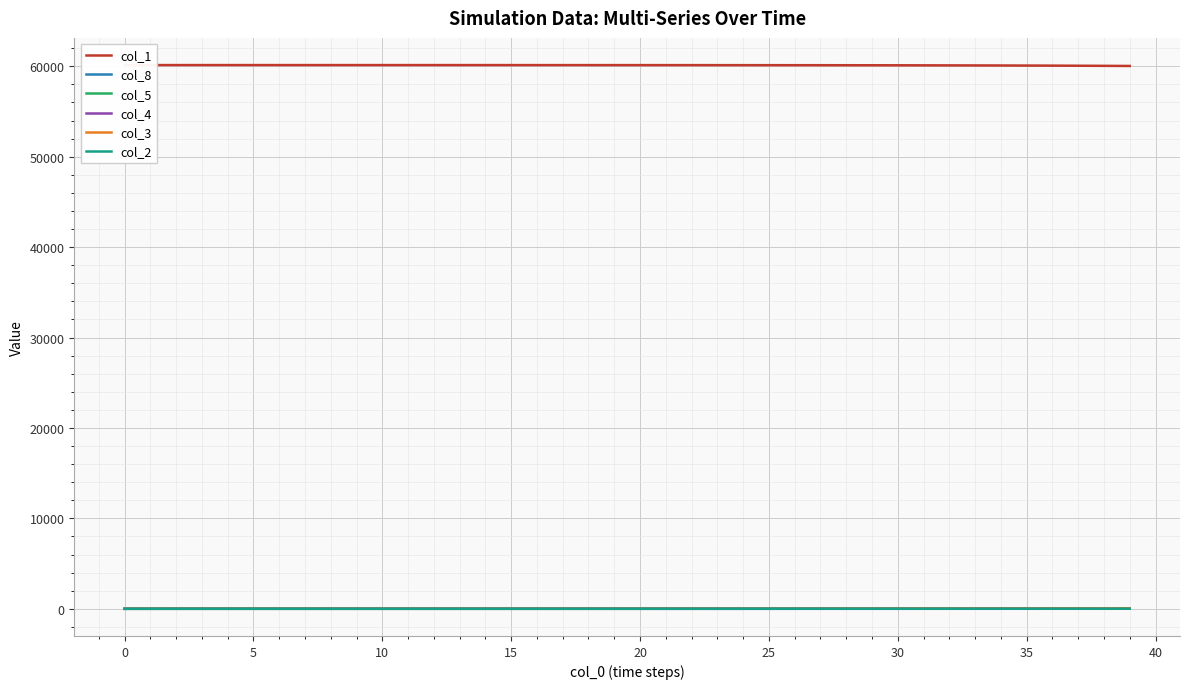

True or false: col_1 and col_3 cross at least once.

False